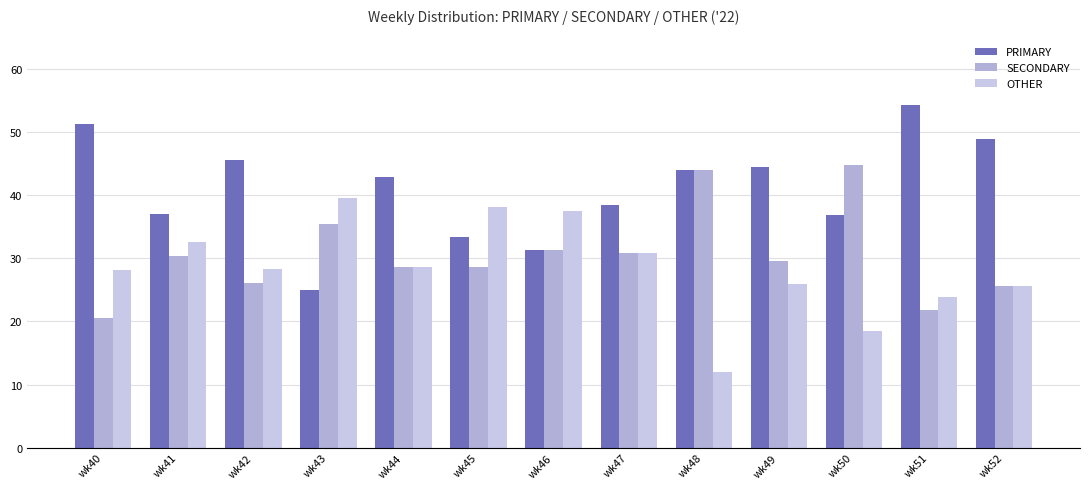

Which has a higher value, wk52 or wk50?

wk52